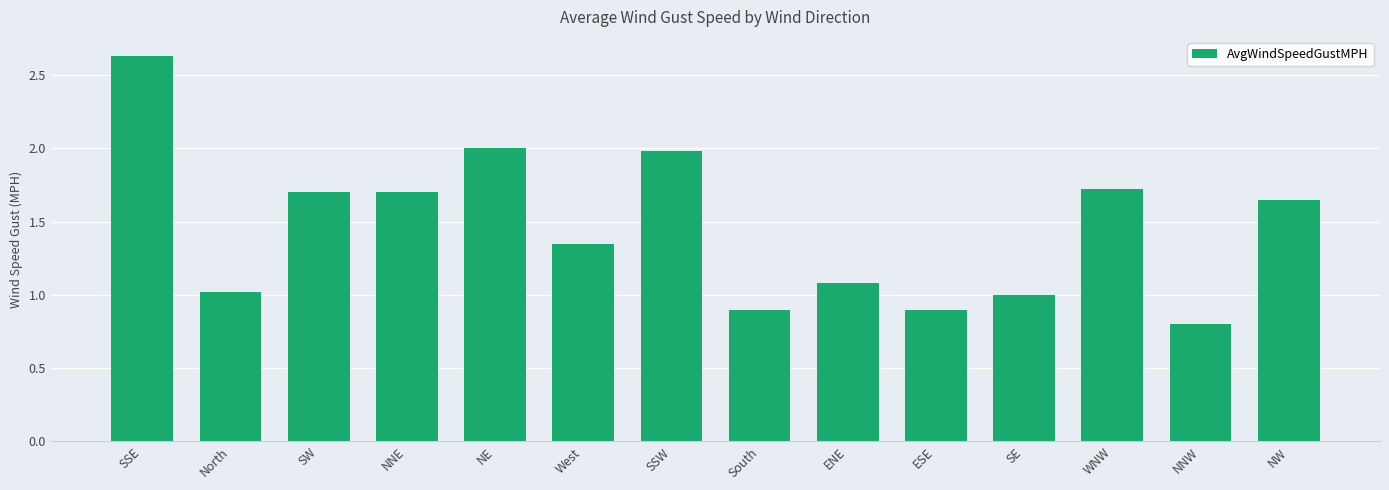

The value at West is 0.9. True or false?

False